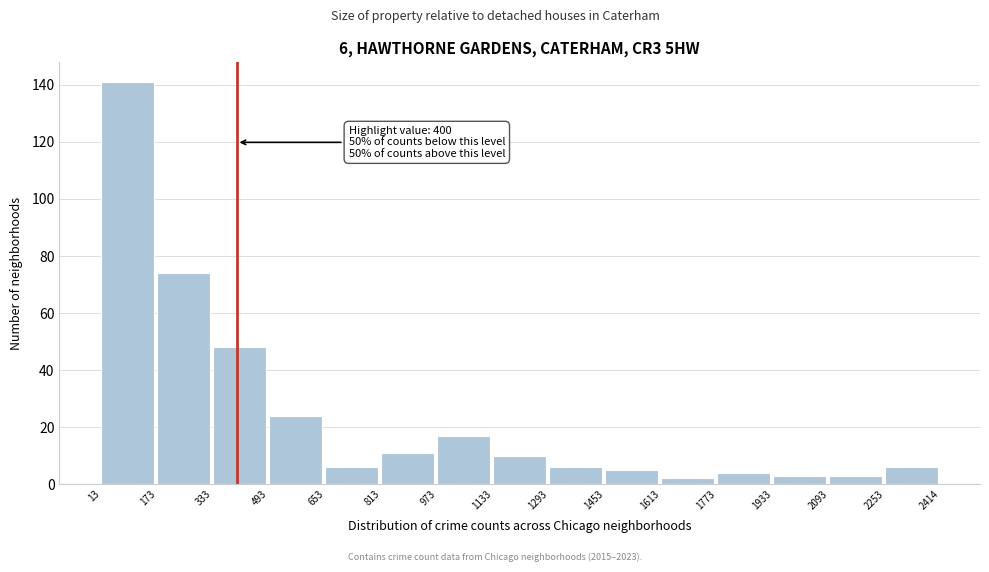

Over which range of the x-axis is the bar tallest?

13 to 173